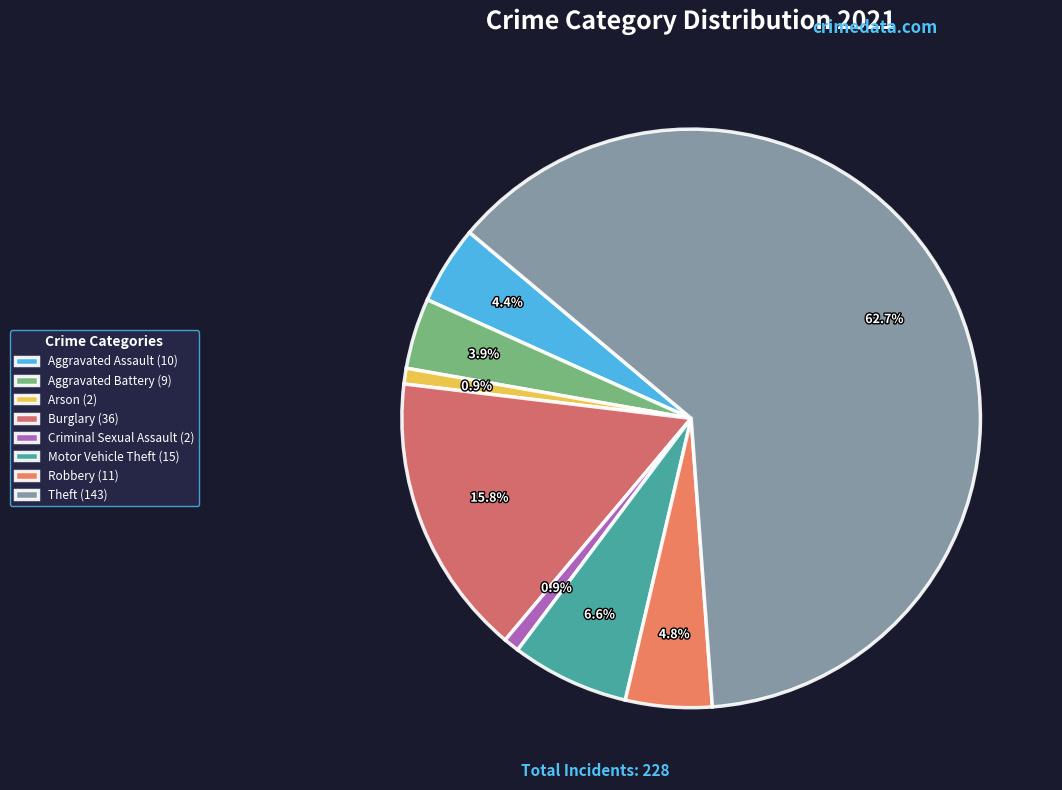

What percentage do Burglary and Criminal Sexual Assault together represent?

16.7%